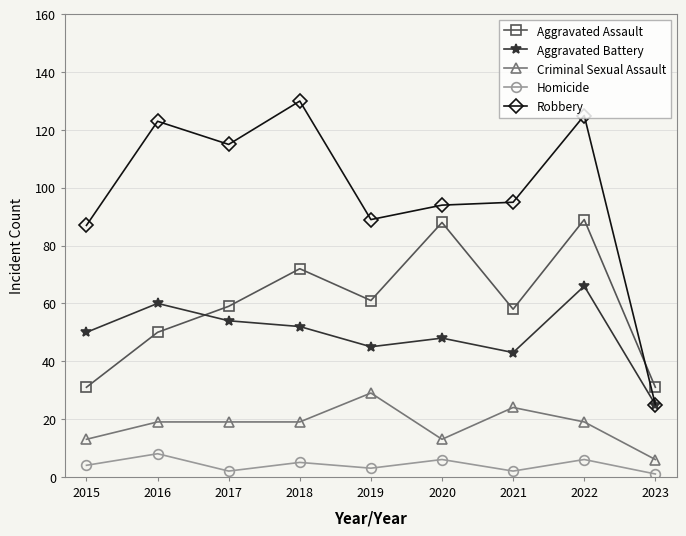

True or false: Homicide has more than 1 points higher than both neighbors.

True